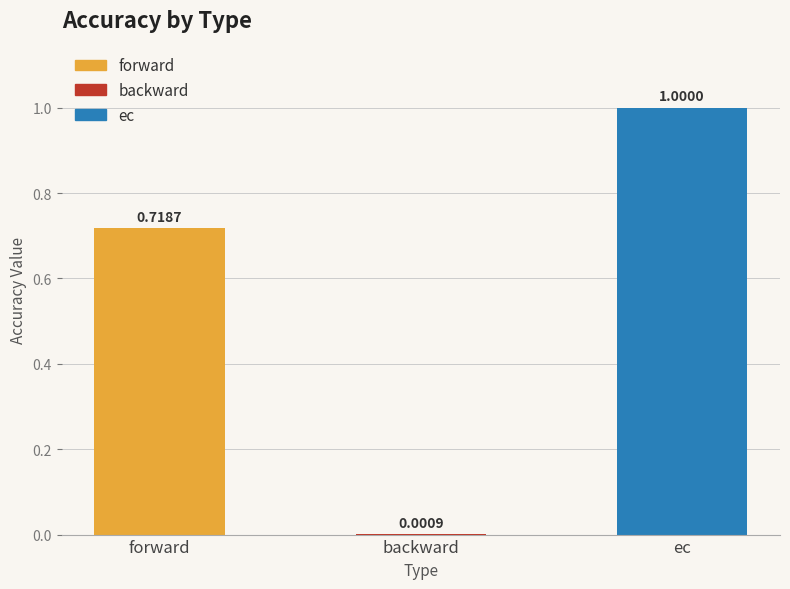

What is the change in value from forward to backward?

-0.7